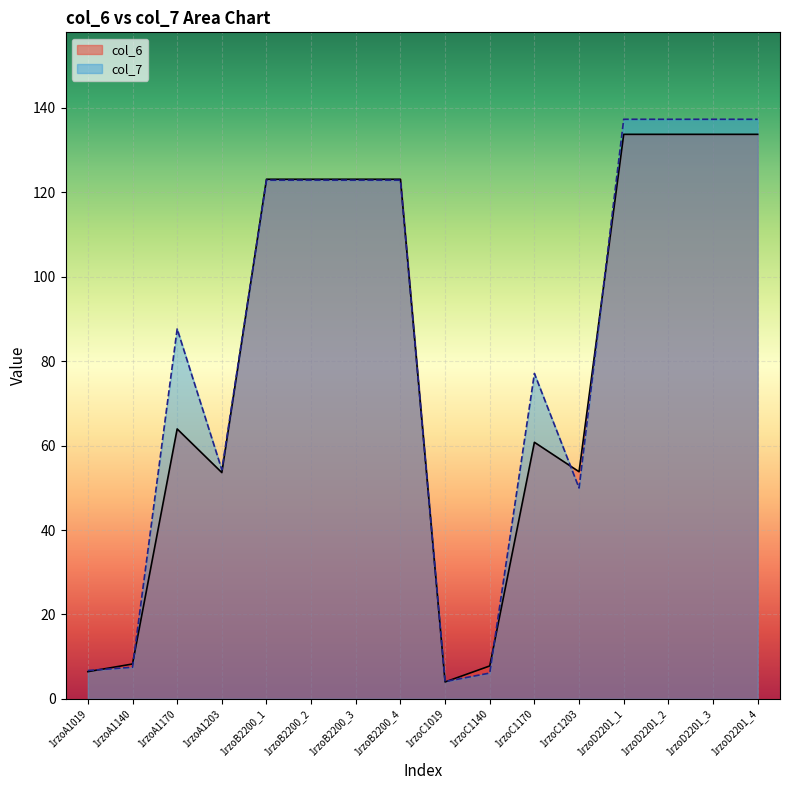

What is the maximum value for col_6?

133.7